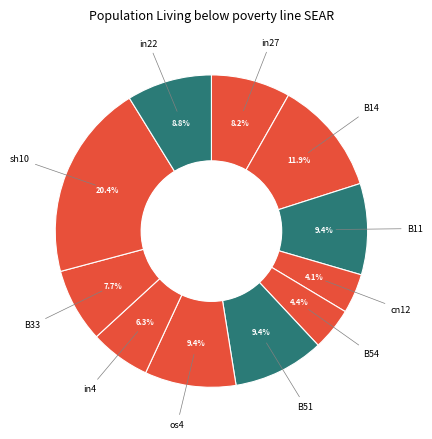

How many slices are in this pie chart?

11